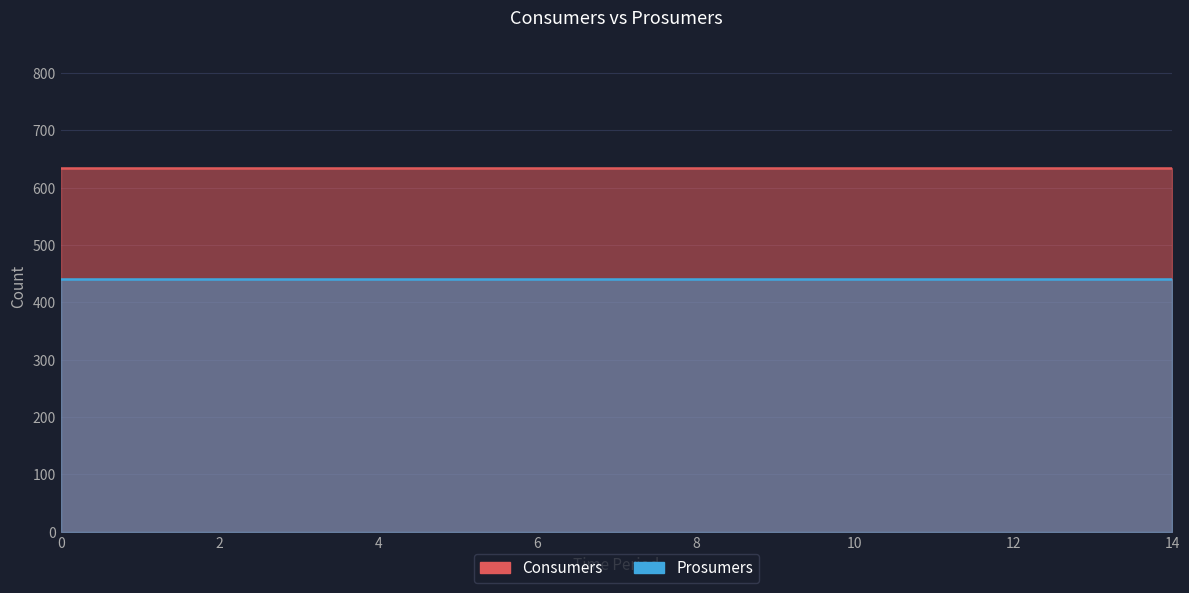

True or false: Prosumers and Consumers intersect in this chart.

False